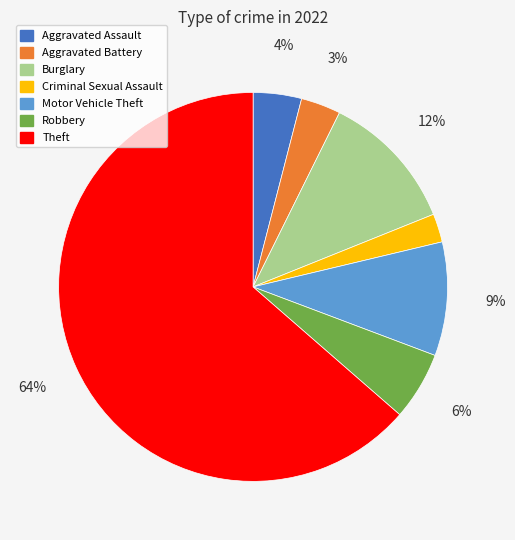

The Robbery slice represents 6% of the pie. True or false?

True